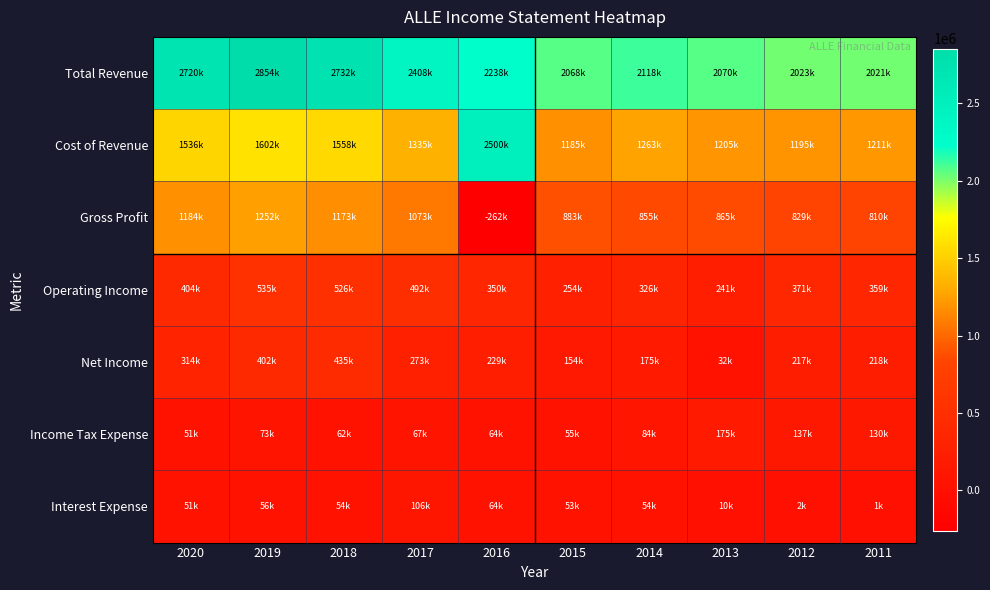

How many distinct data groups are displayed?

7